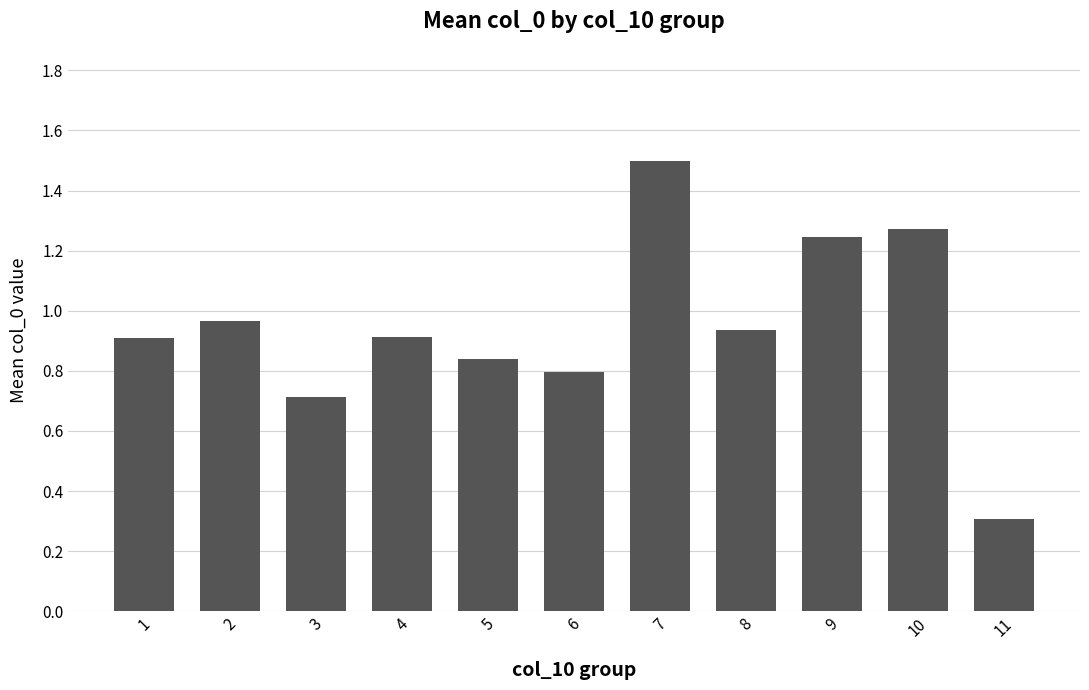

Read the value at 7.

1.5